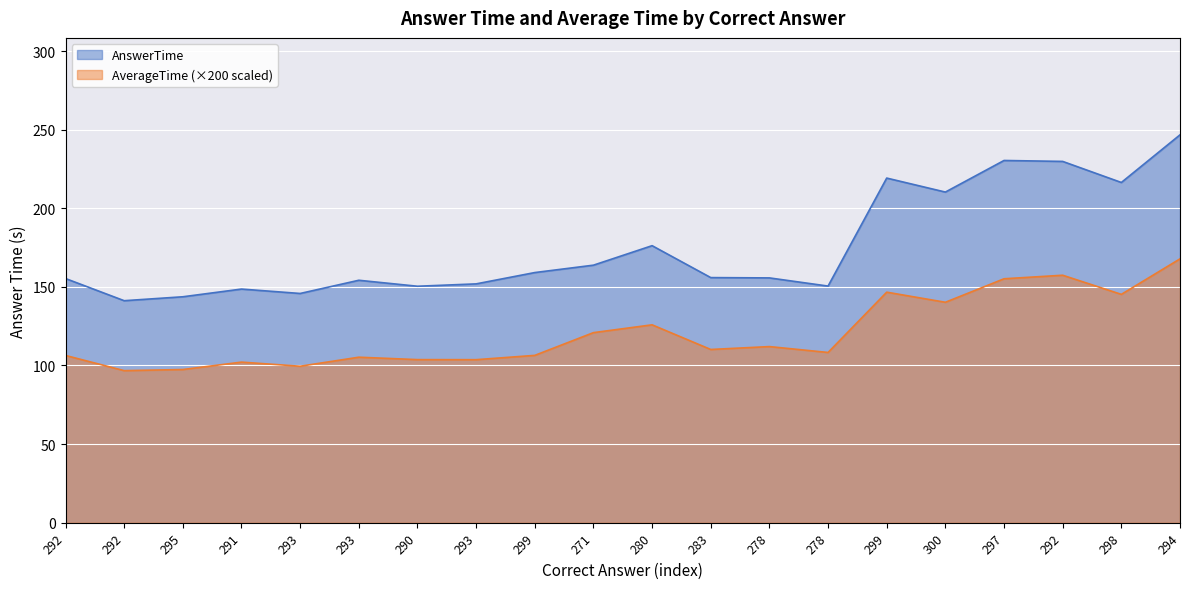

Which has a higher value, 299 or 300?

299